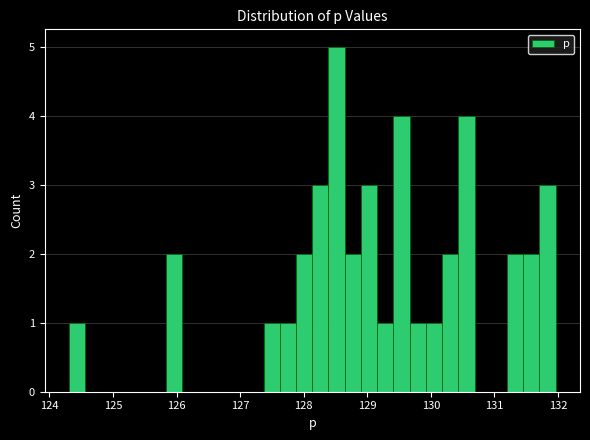

Read against the x-axis, roughly where is the centre of the tallest bar?

128.5